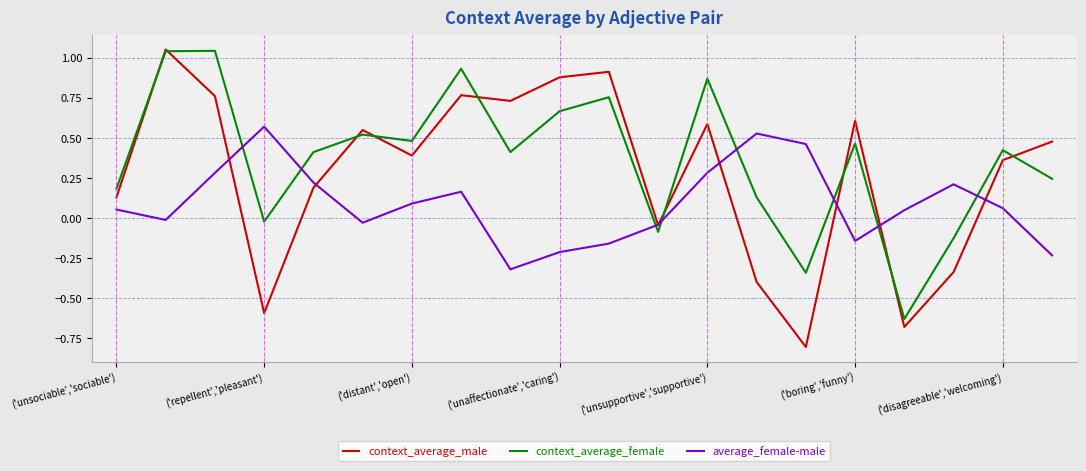

Which series ends up on top after the final intersection of average_female-male and context_average_female?

context_average_female